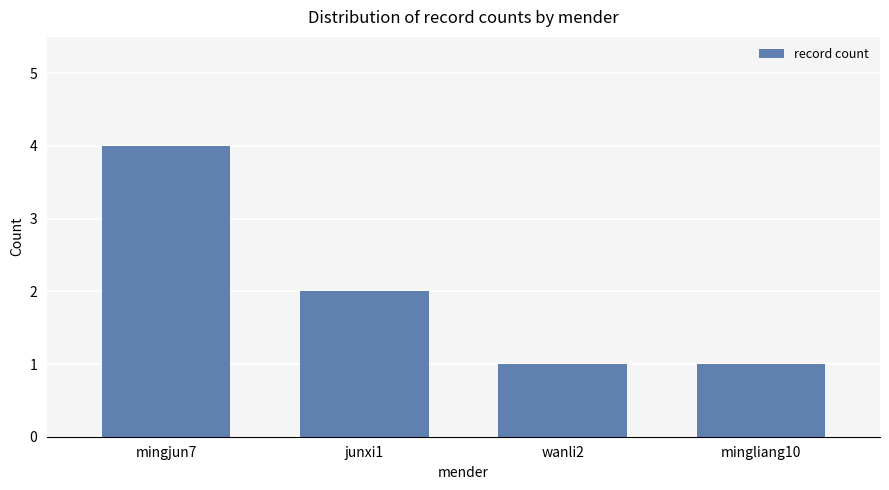

Which has a higher value, mingliang10 or junxi1?

junxi1